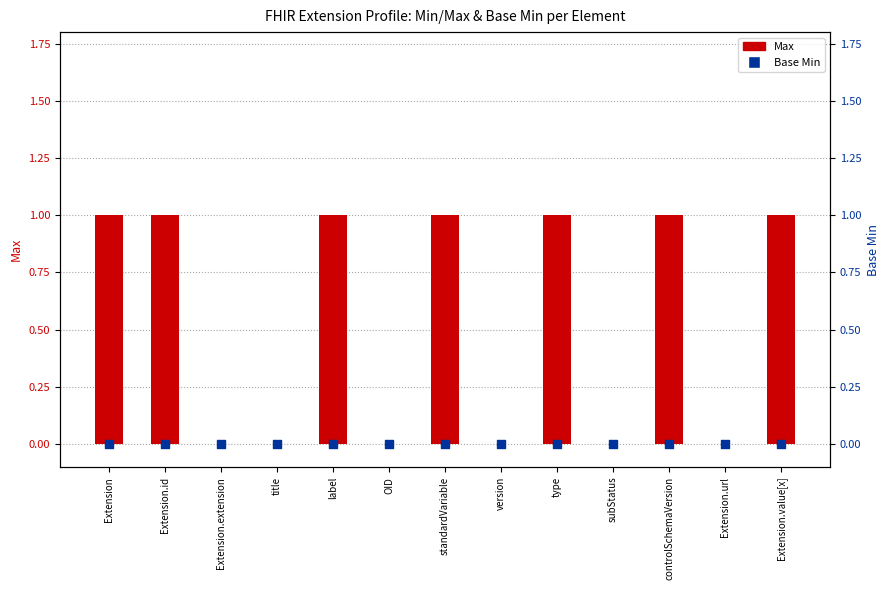

Which series reaches the maximum Y coordinate?

Max